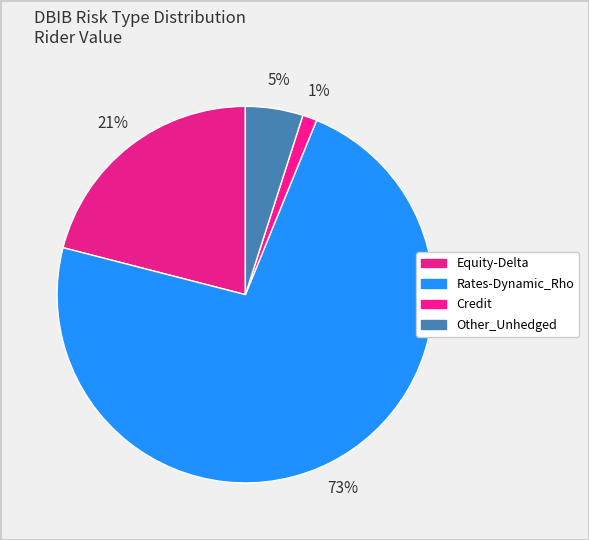

Rank the categories by value from lowest to highest.

Credit, Other_Unhedged, Equity-Delta, Rates-Dynamic_Rho